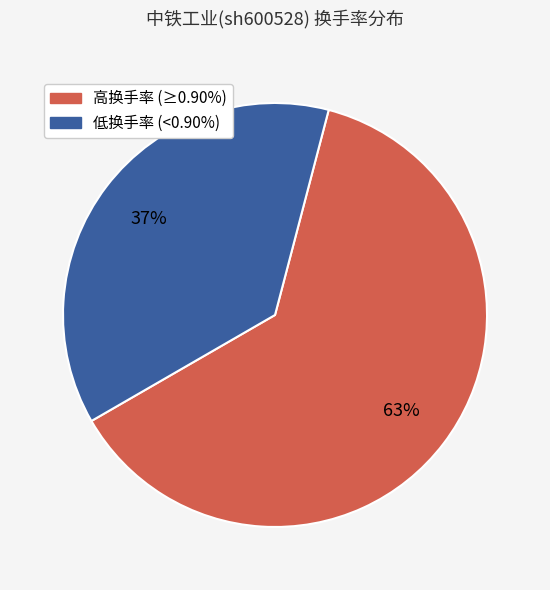

Is there a majority slice in this chart?

Yes